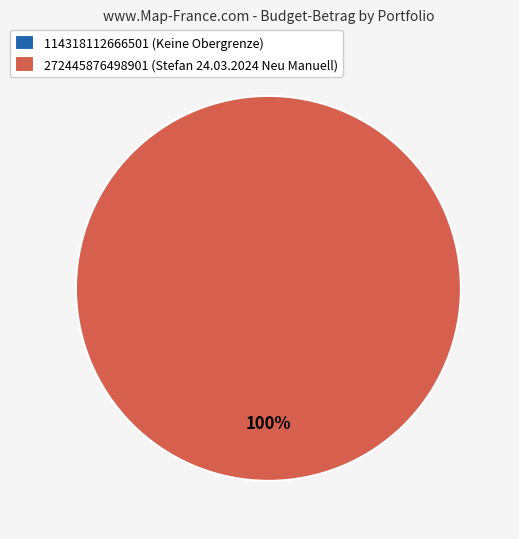

Which slice represents more than half of the pie?

272445876498901